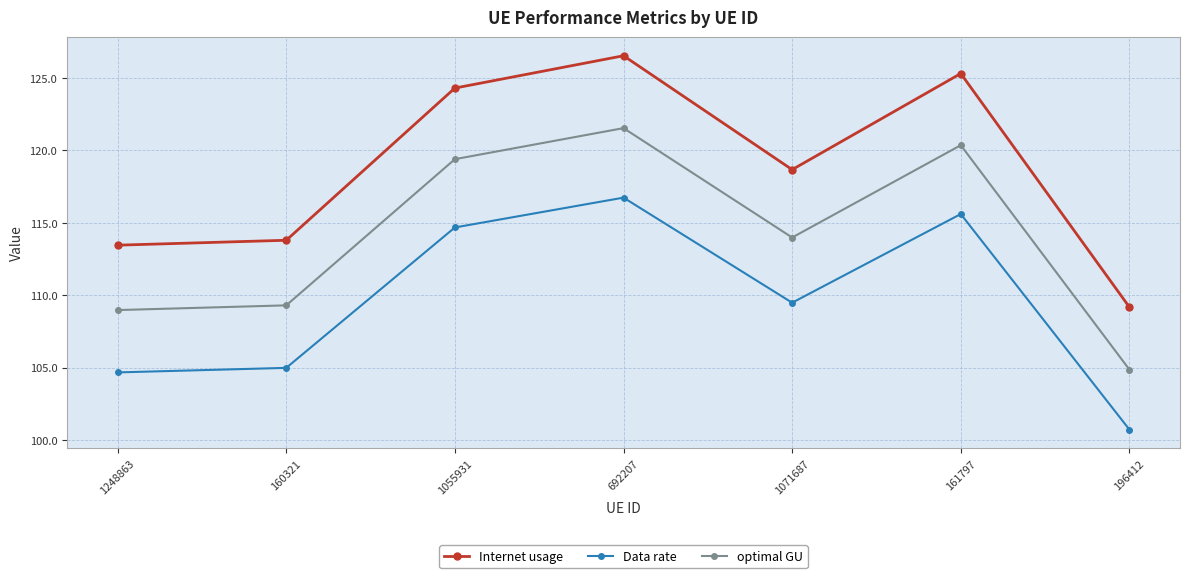

Between 1055931 and 692207, which series saw the biggest shift?

Internet usage